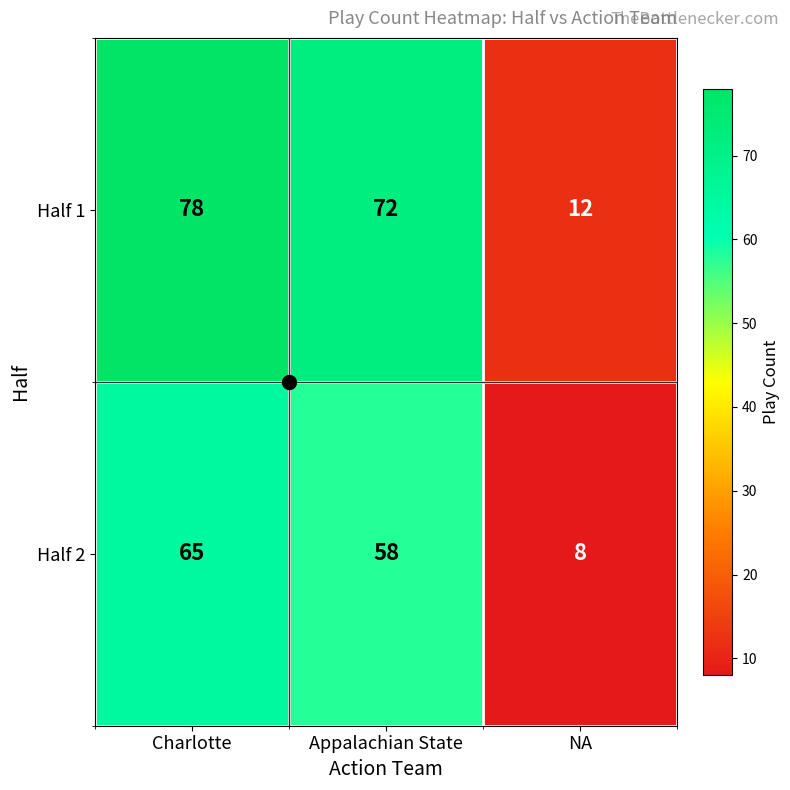

What is the smallest value displayed?

8